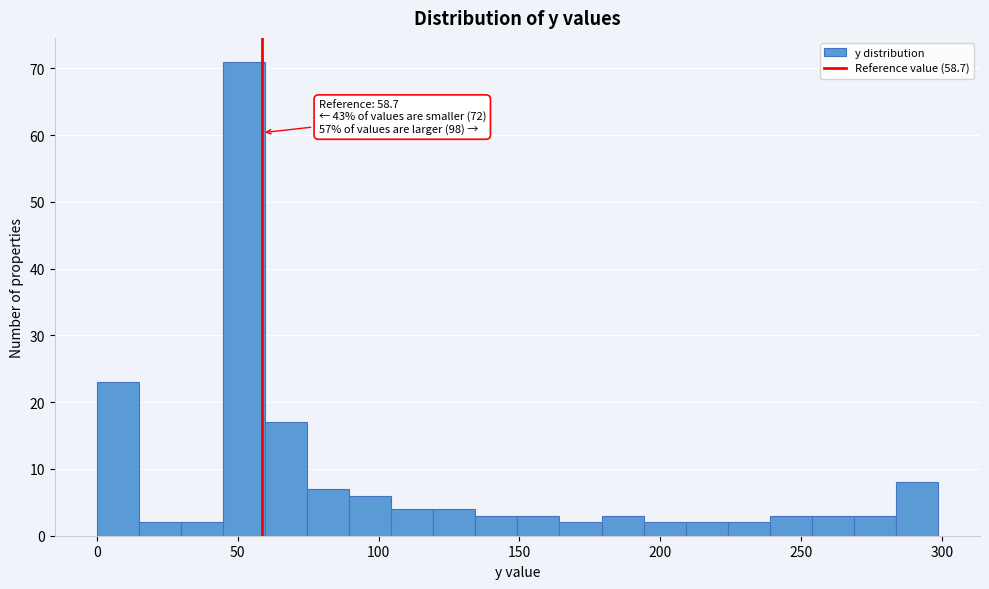

Read against the x-axis, roughly where is the centre of the tallest bar?

50